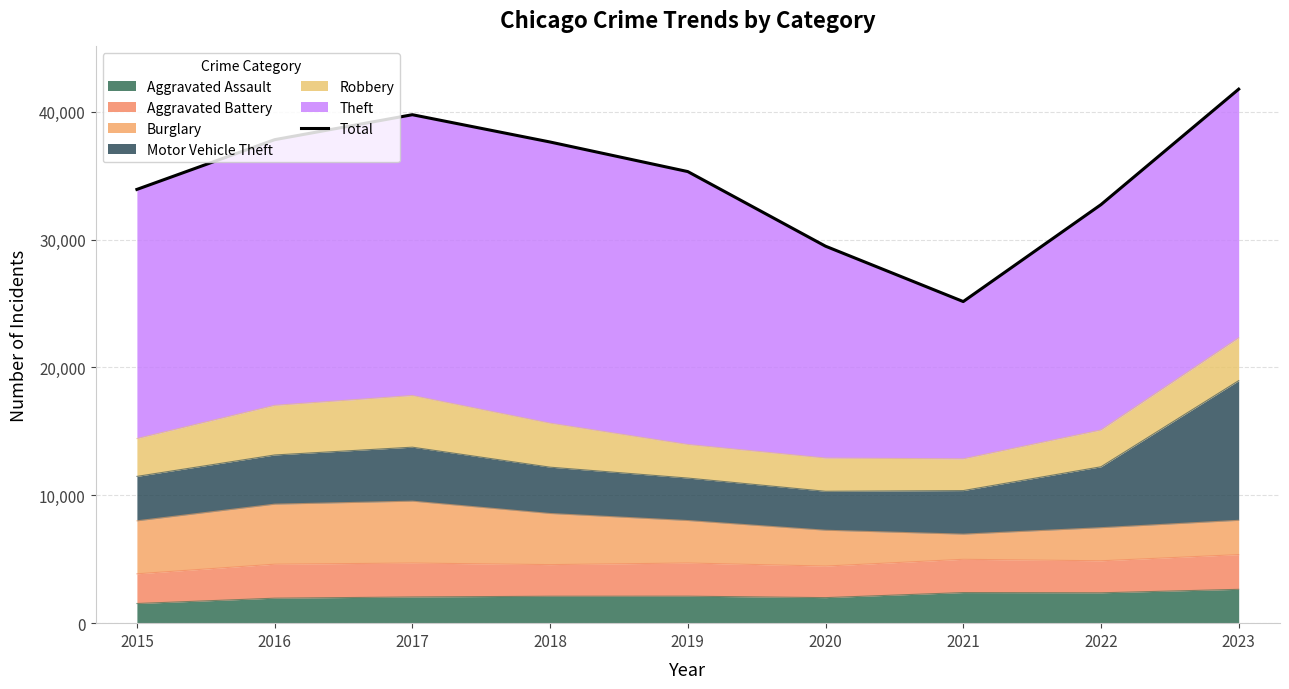

What is the value of the 5th point from the left?

35319